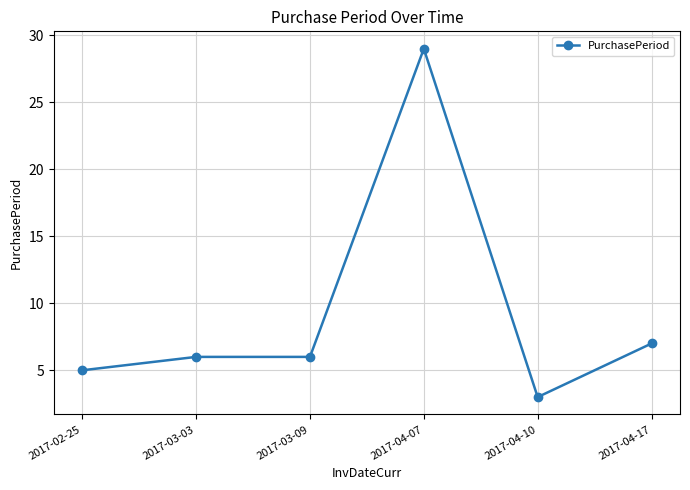

What is the label of the 4th point from the left?

2017-04-07